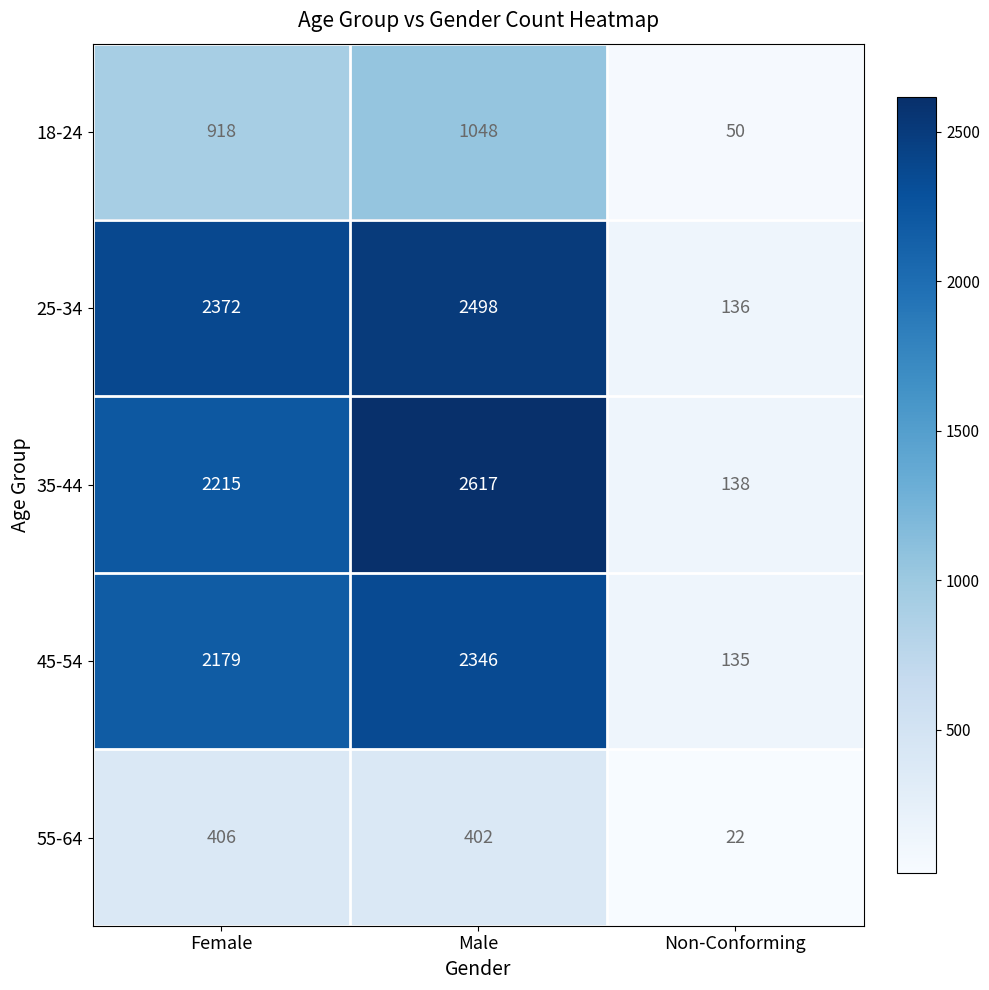

At which category is the sum across all series the highest?

Male